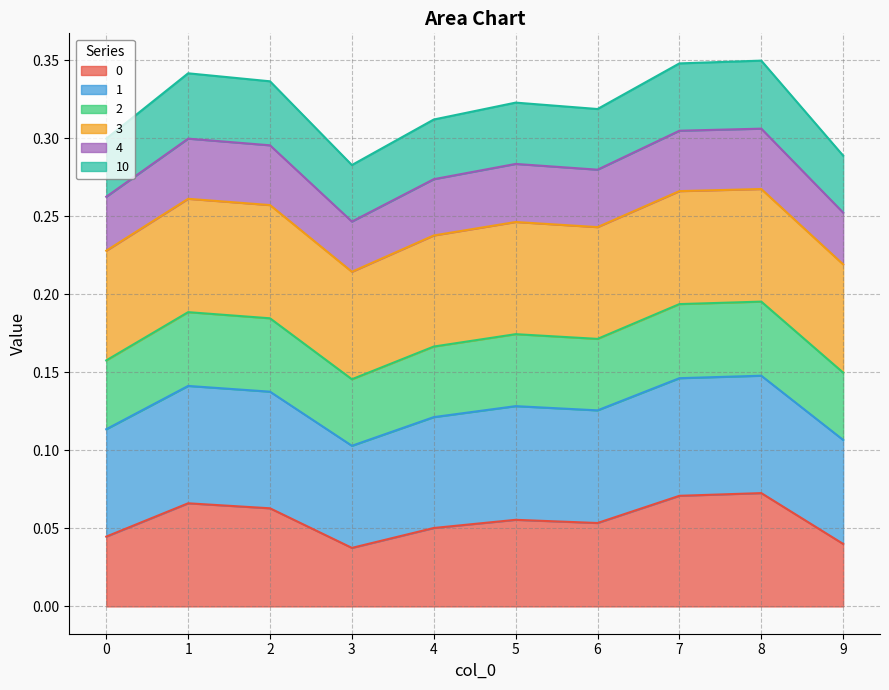

Rank the categories by 0 value from lowest to highest.

3, 9, 0, 4, 6, 5, 2, 1, 7, 8